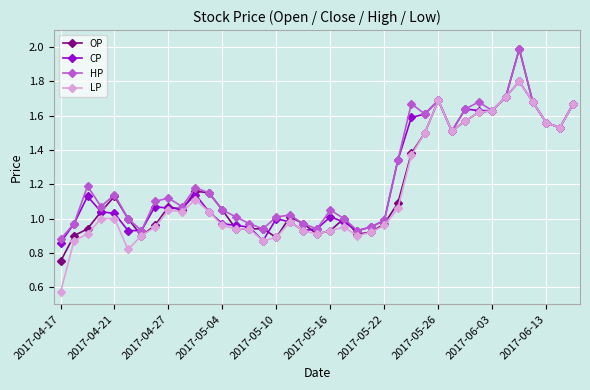

What is the maximum value for OP?

2.0